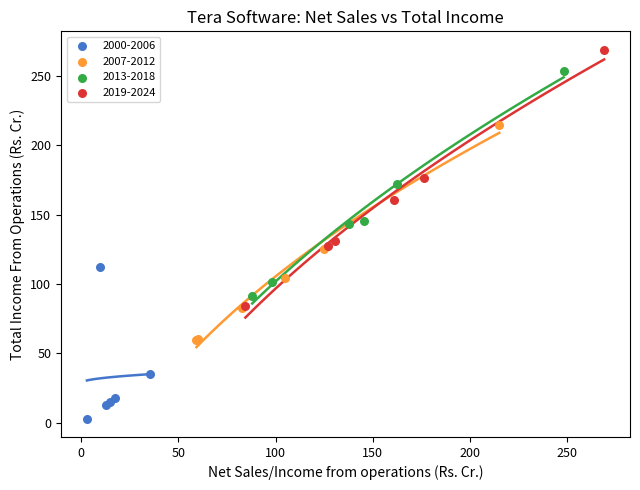

Which series has the largest Y range (max minus min)?

2019-2024